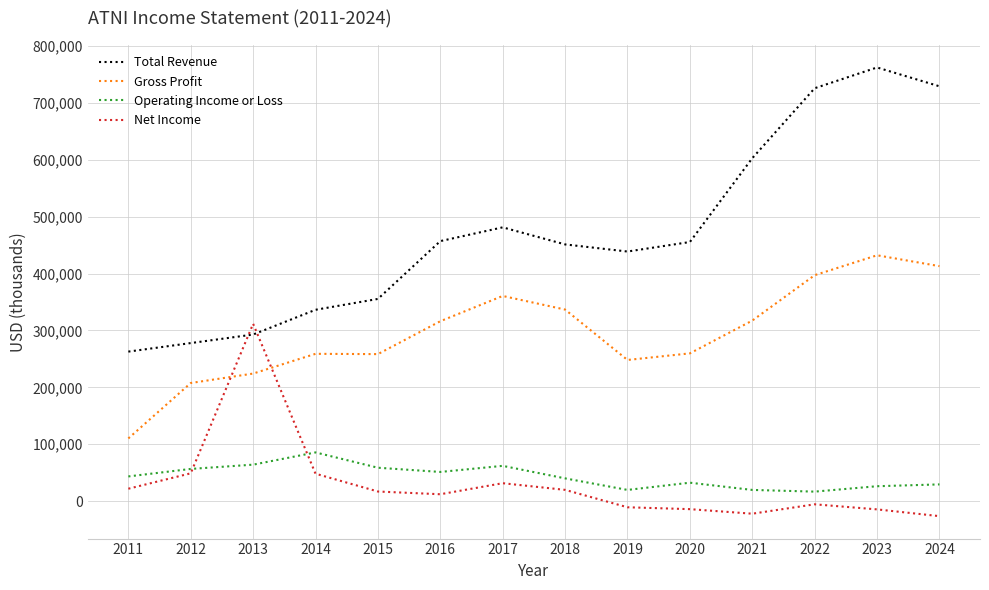

At how many categories does at least one series exceed 166210?

14